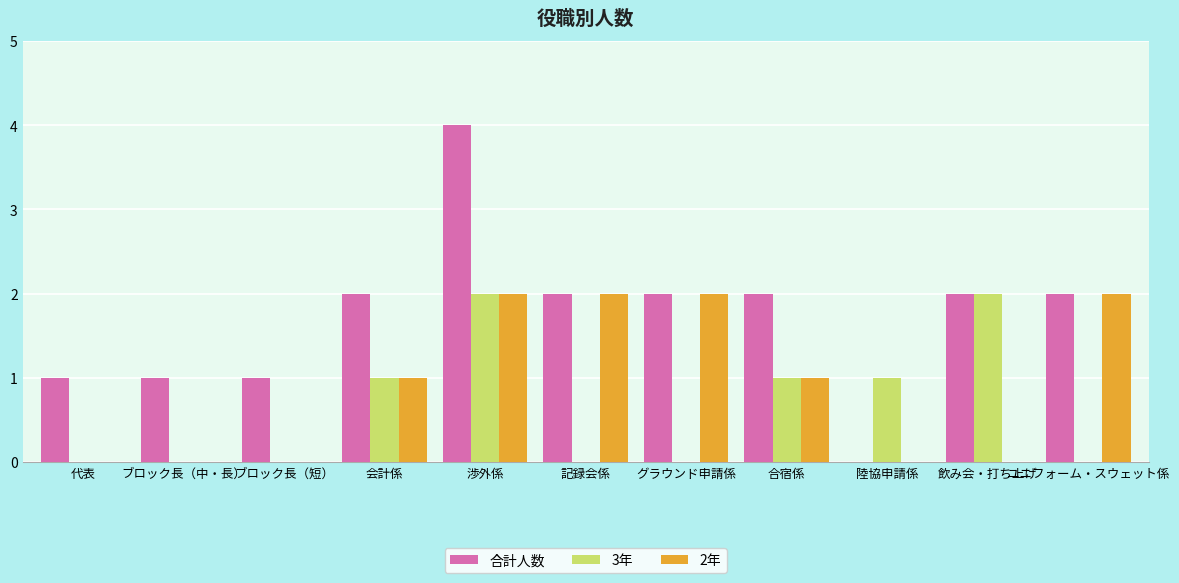

True or false: 合計人数 has a value of 3 at グラウンド申請係.

False